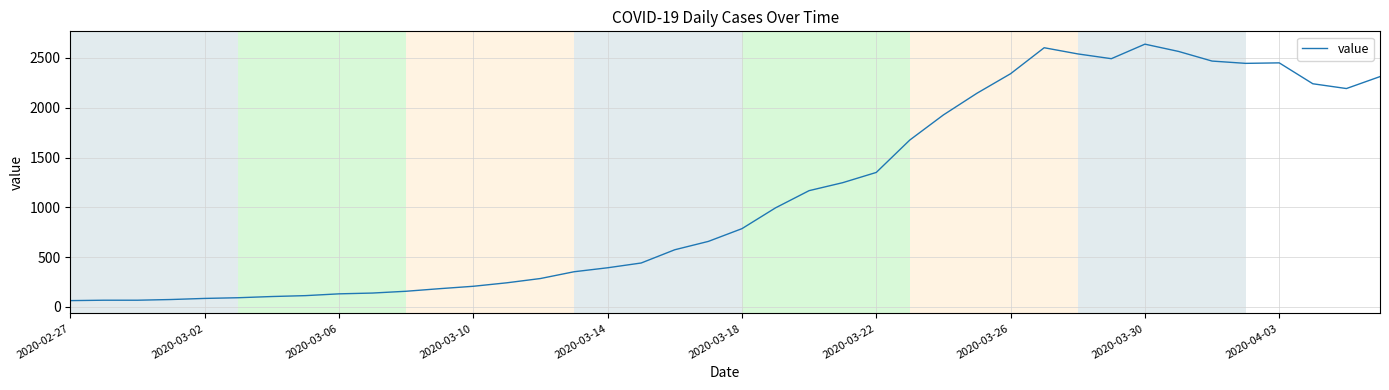

What is the difference between the maximum and minimum values?

2577